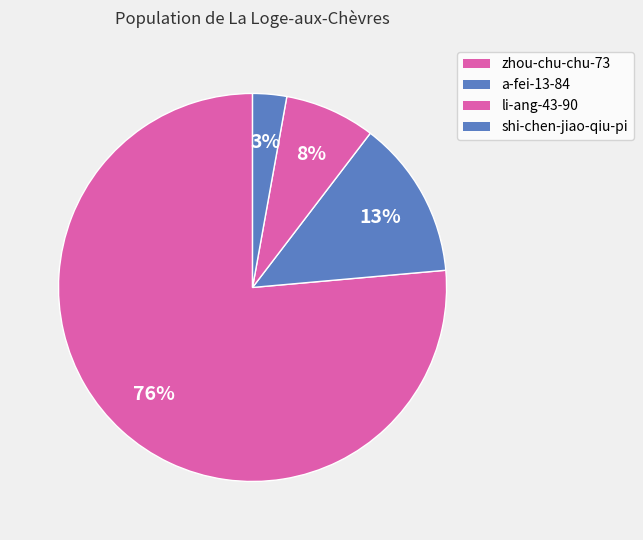

What percentage is the a-fei-13-84 slice, to the nearest percent?

13%